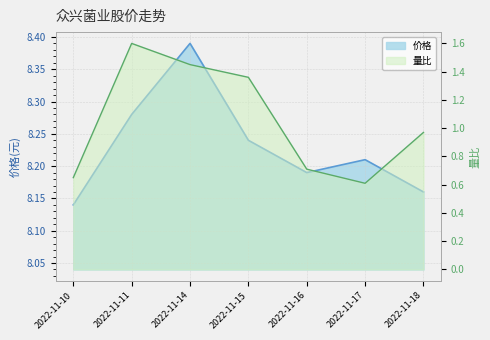

At 2022-11-16, list the series in order from smallest to largest.

量比, 价格